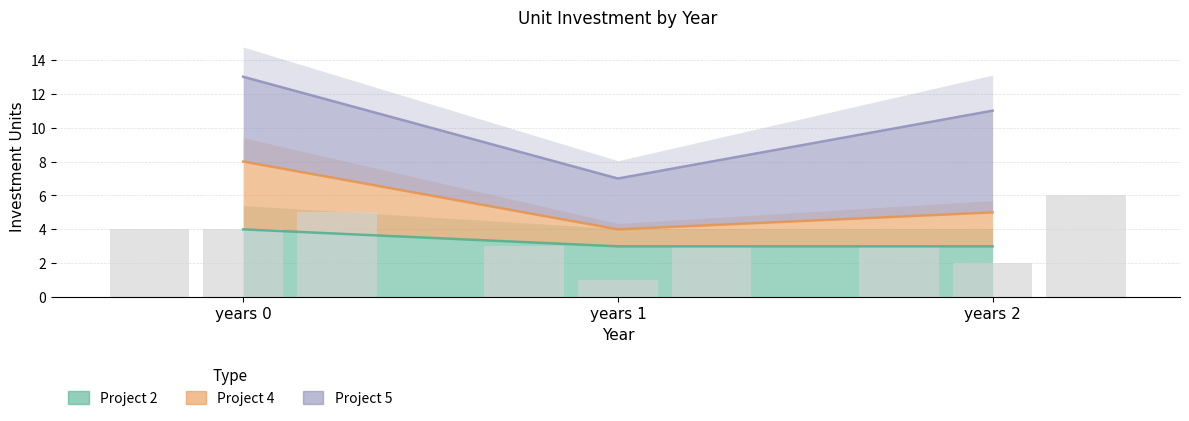

Where is Project 5 nearest to the value 4?

years 0